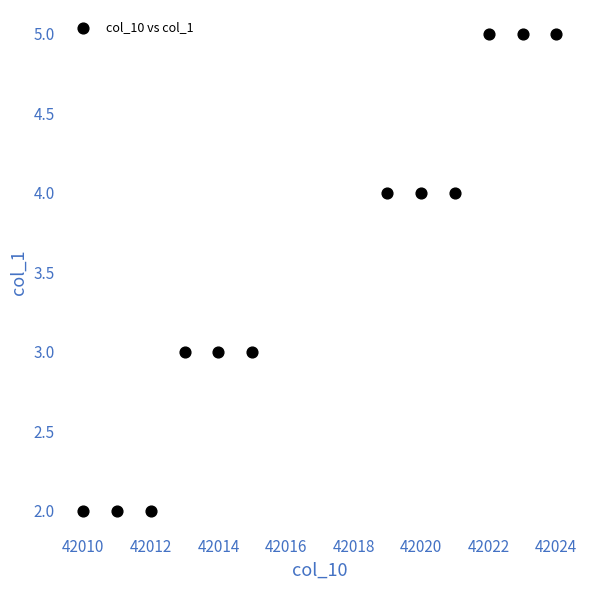

What is the average X value?

42017